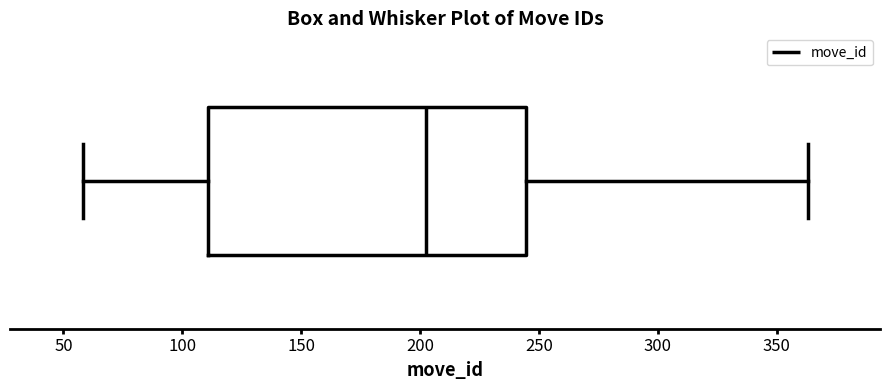

Where does the left whisker of the box end on the x-axis? The values are not printed on the chart, so give them approximately, as read against the axis.

60